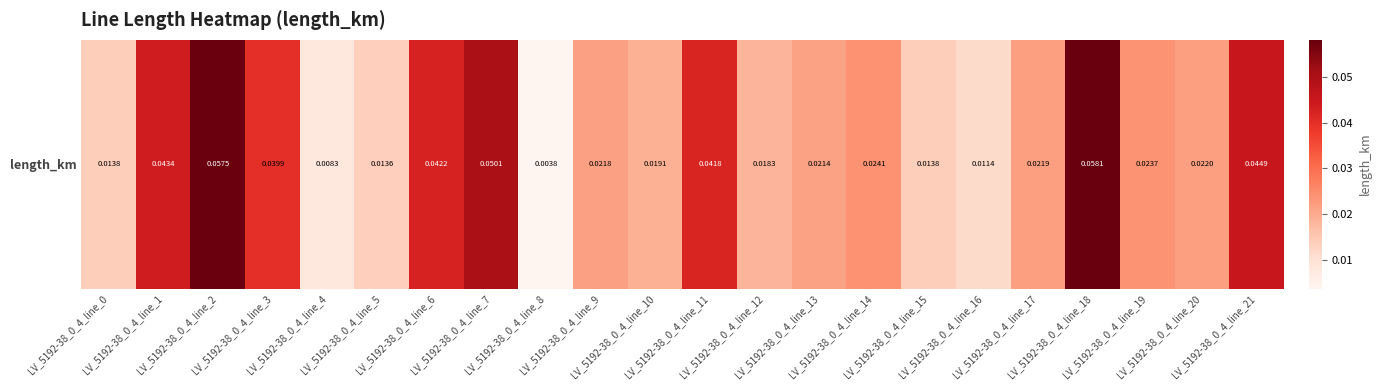

The chart shows a value of 0.0 at LV_5192-38_0_4_line_9. True or false?

True